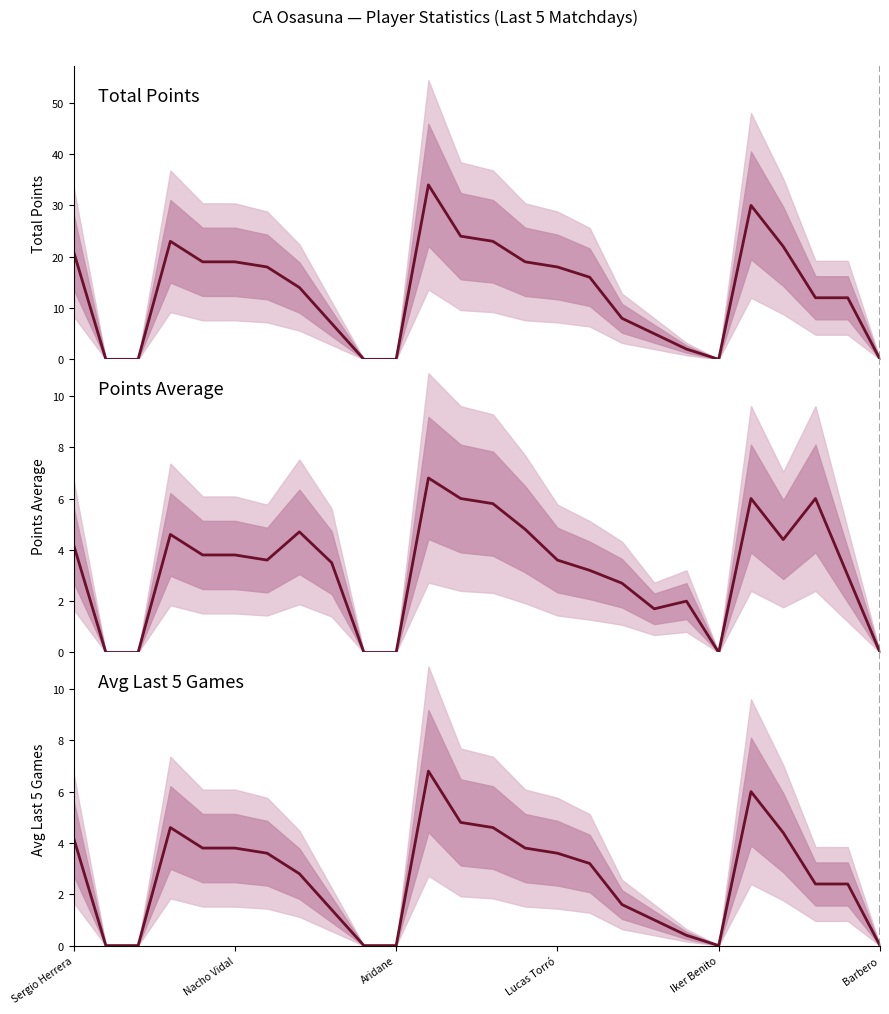

True or false: Total Points and Avg Last 5 Games intersect in this chart.

False